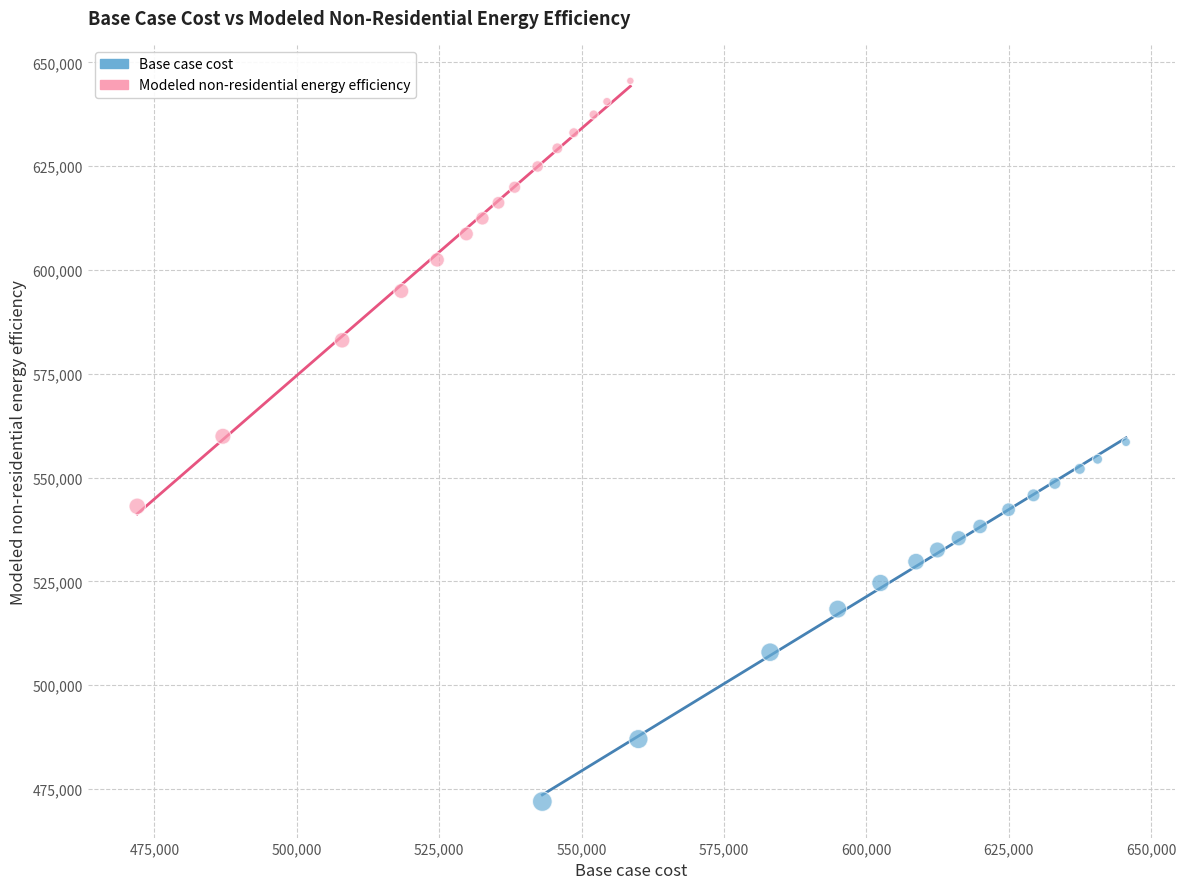

Which series contains the lowest Y value?

Base case cost